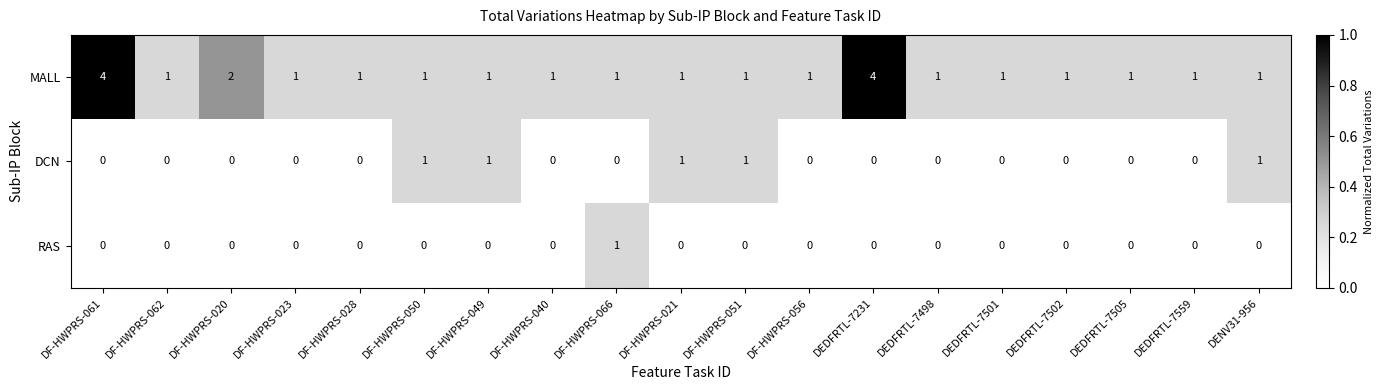

List the series in order of their overall mean, lowest first.

RAS, DCN, MALL